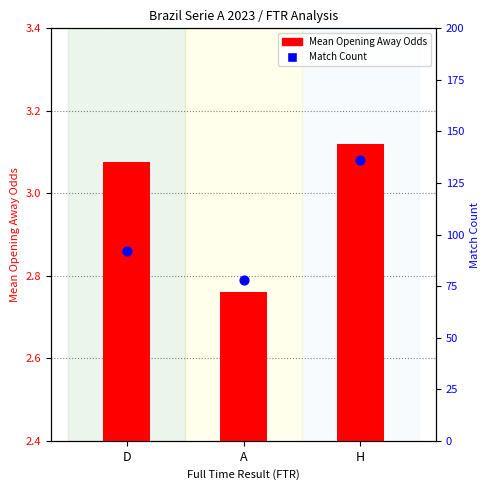

What is the total value across all series at H?

139.1